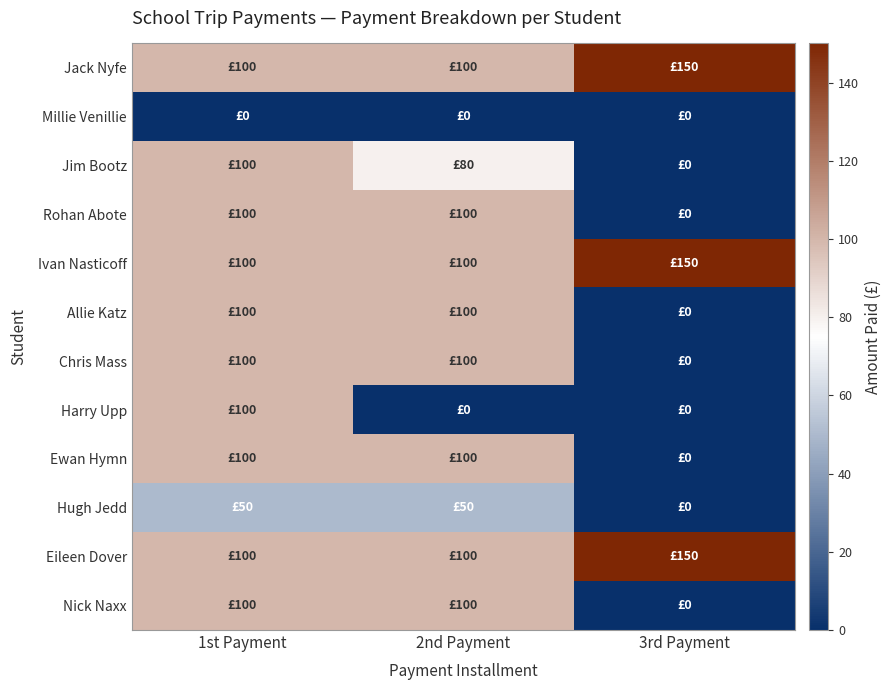

Which series has the widest spread of values?

Jim Bootz